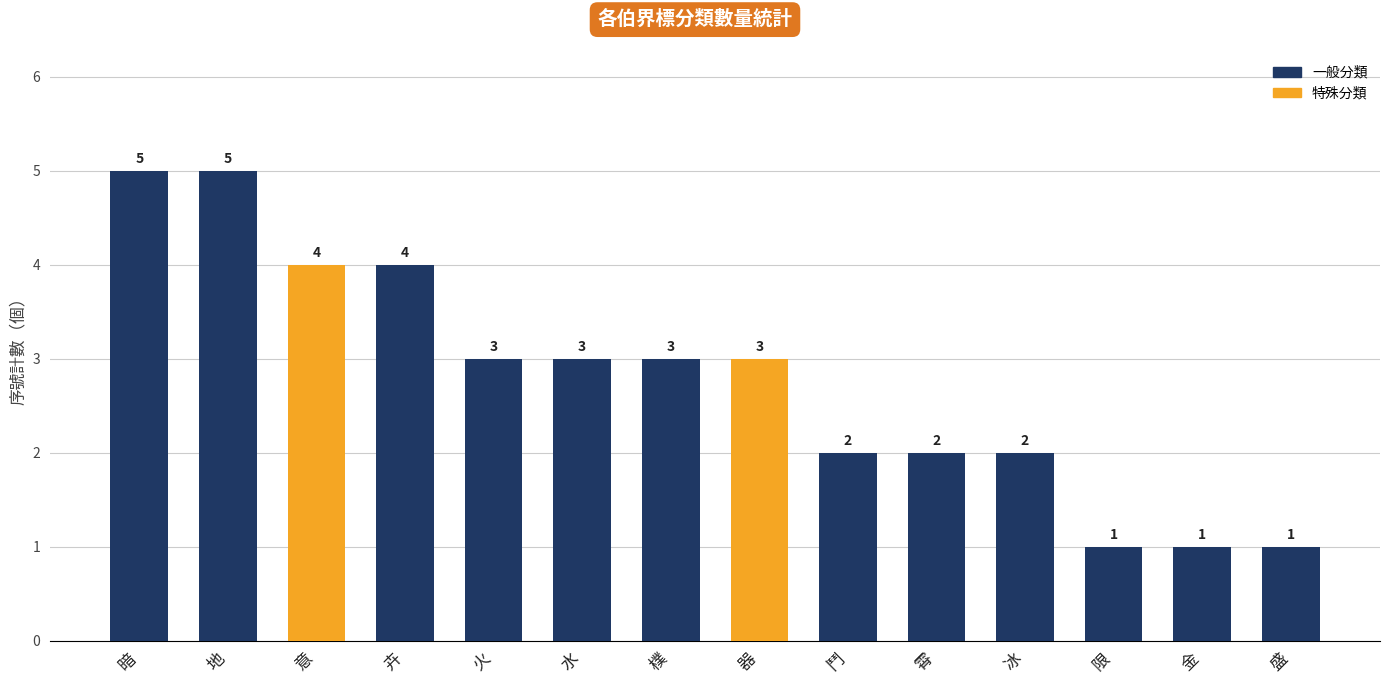

Approximately how many times larger is the value at 鬥 compared to 樸?

0.7